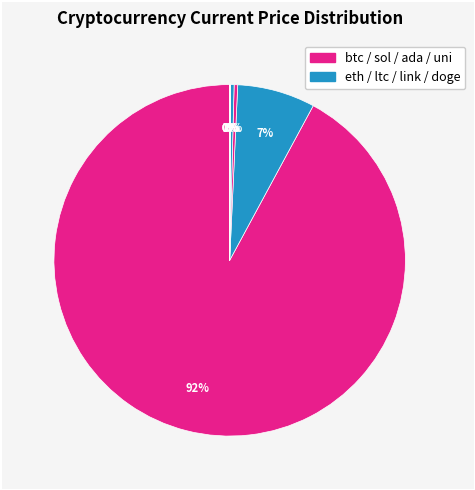

Which category has the biggest portion of the pie?

btc